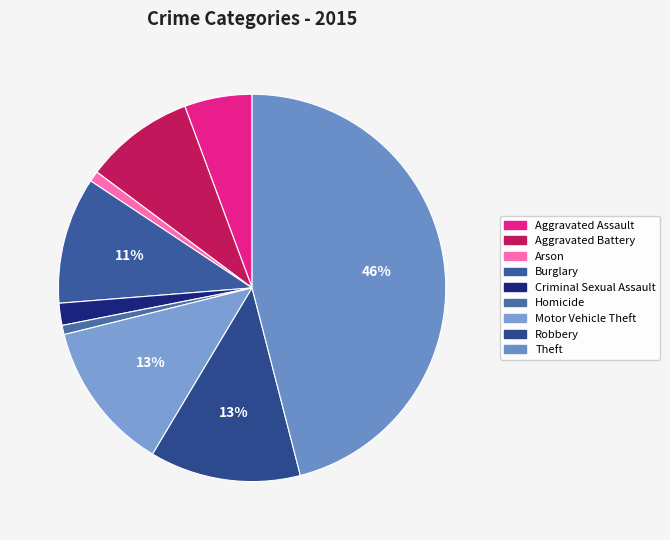

How many slices are in this pie chart?

9